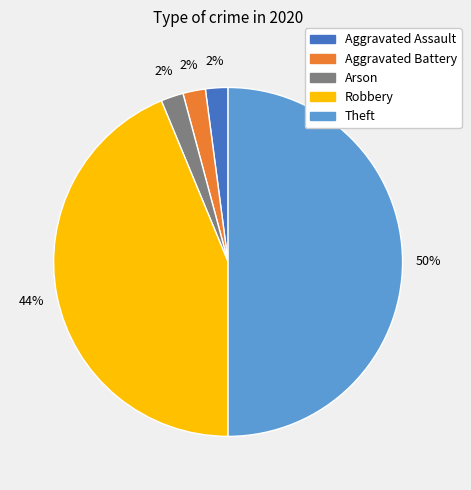

What is the largest slice in the pie chart?

Theft